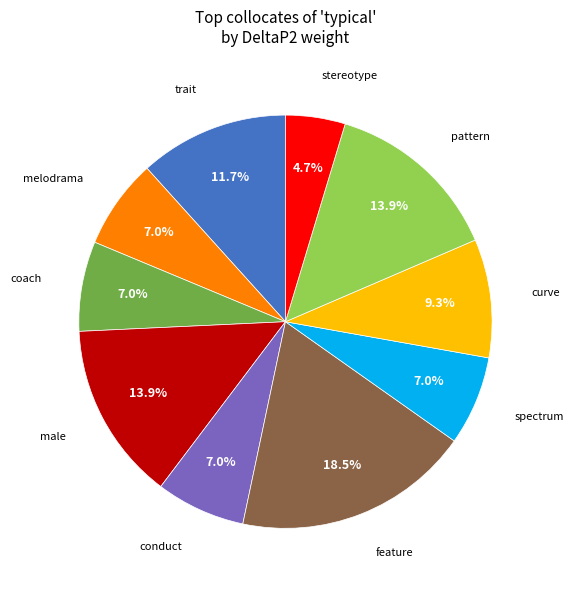

Is there a majority slice in this chart?

No